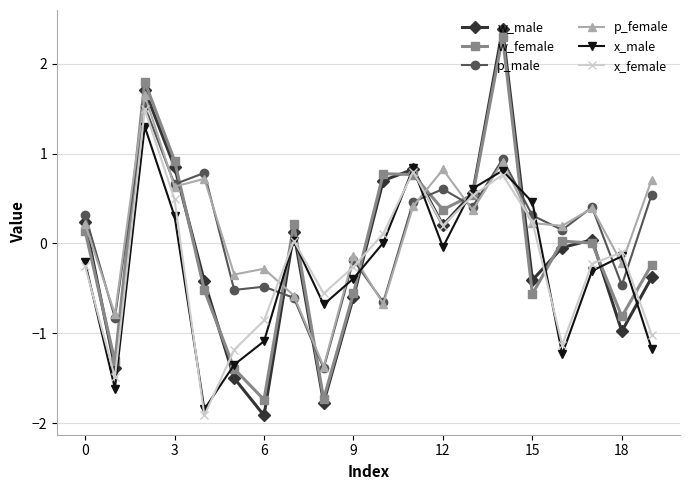

What is the maximum value for w_male?

2.4